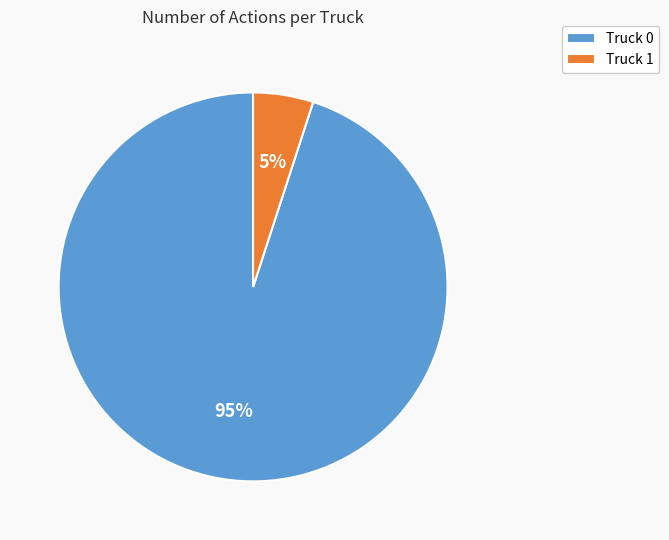

Which category accounts for the majority?

Truck 0